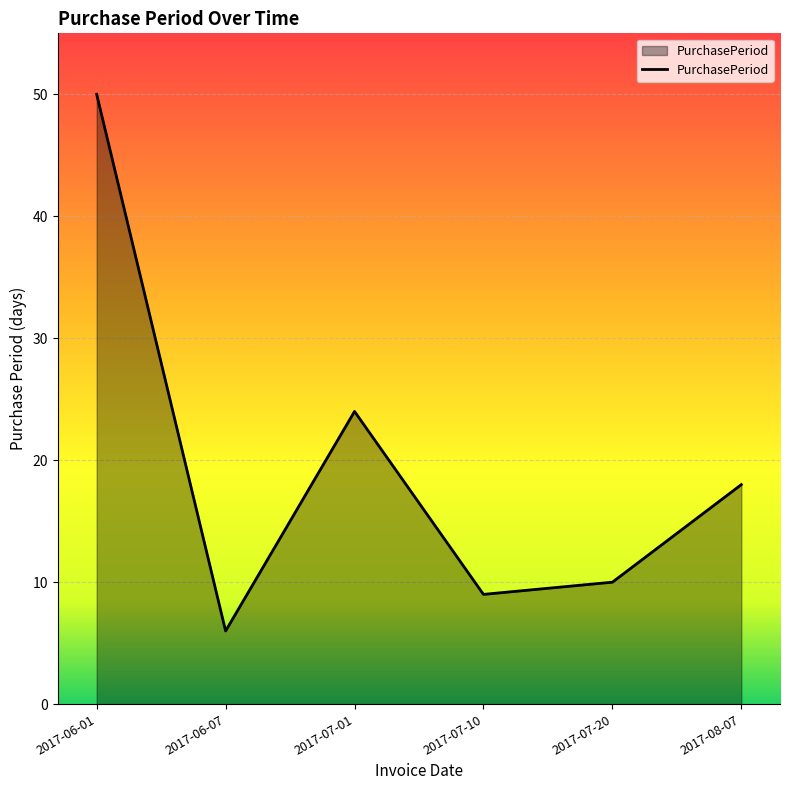

What position from the right is 2017-07-10?

3